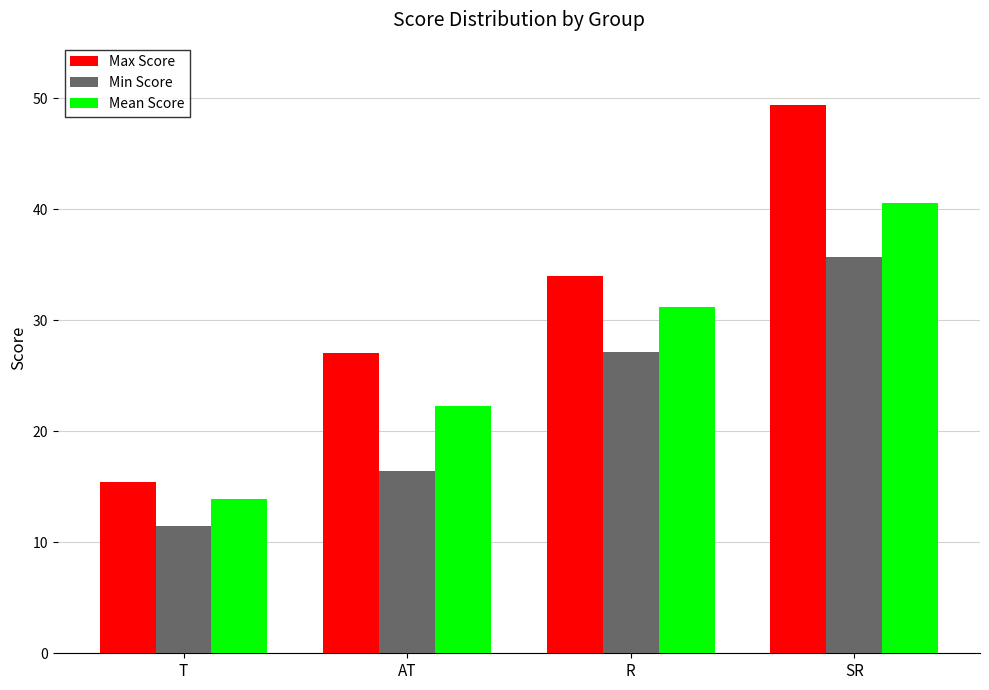

What is the spread (max minus min) of values at T?

3.9